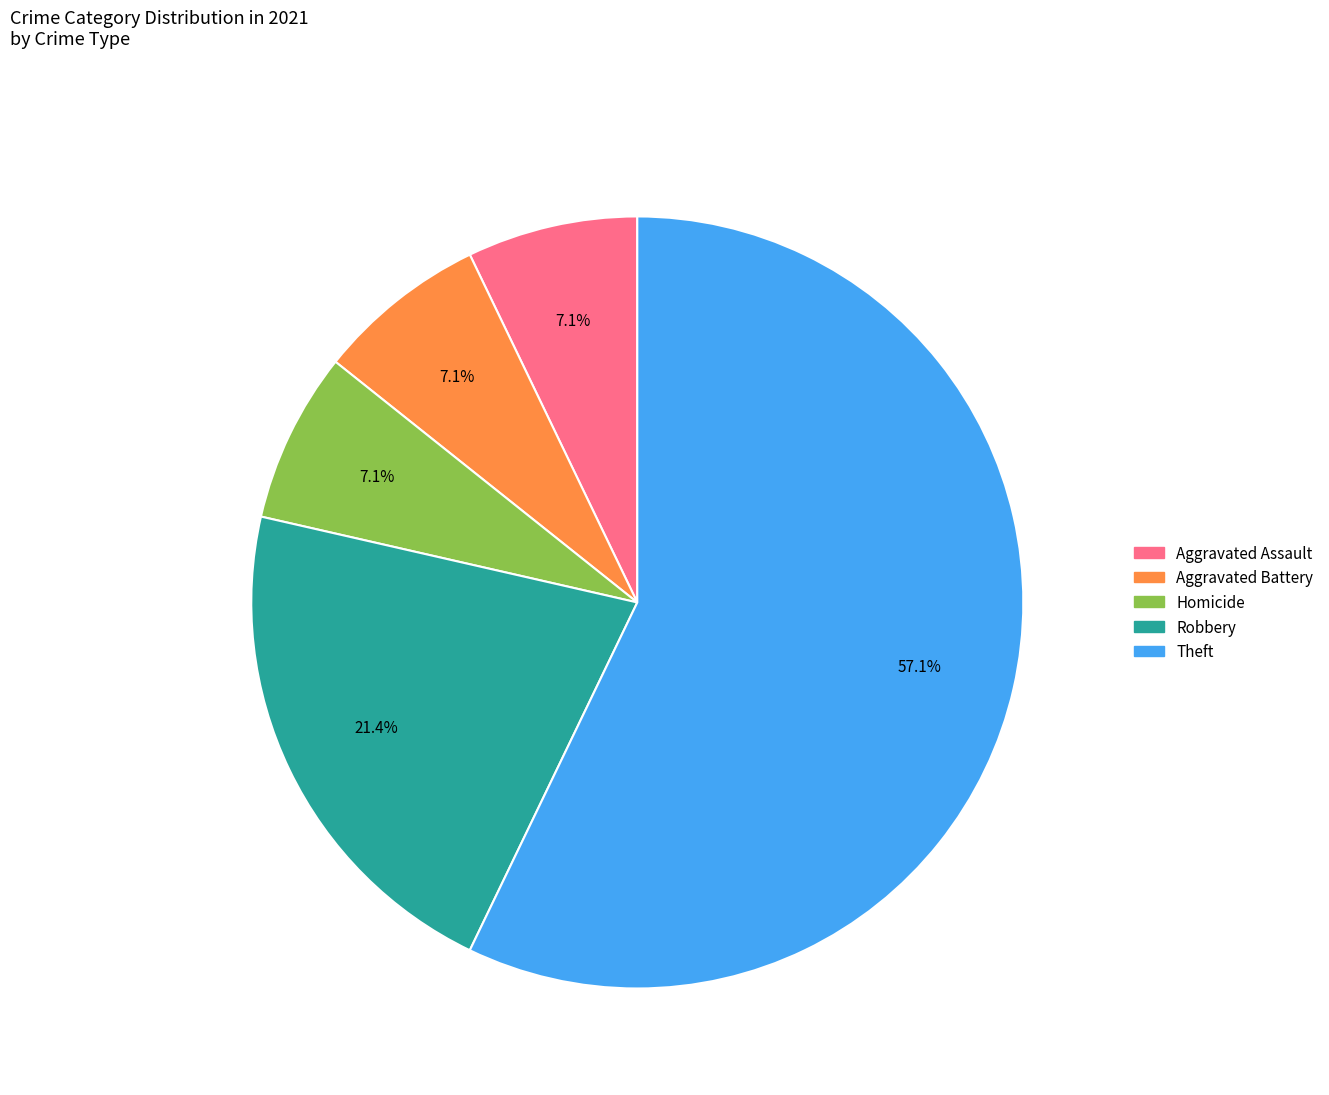

Is there a majority slice in this chart?

Yes